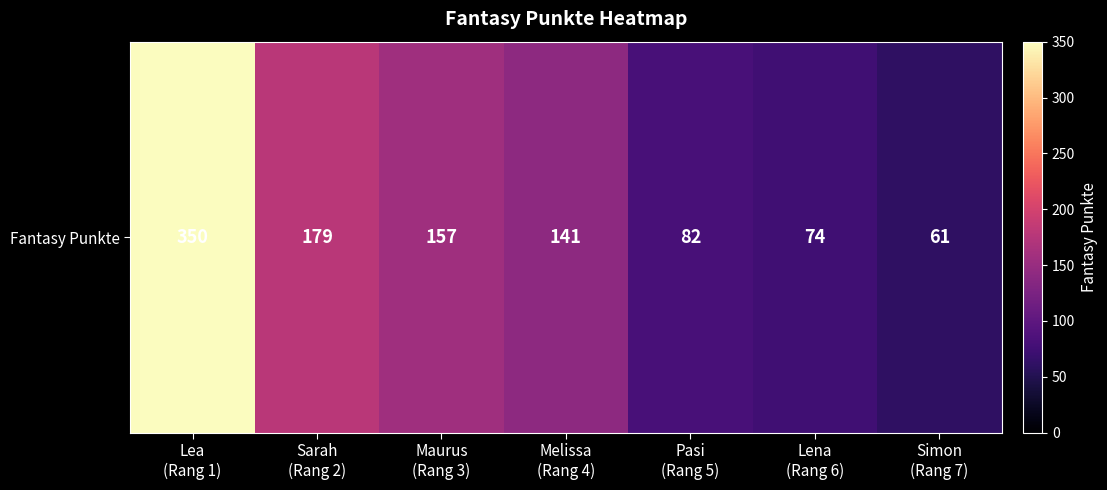

The chart shows a value of 350 at Lea
(Rang 1). True or false?

True